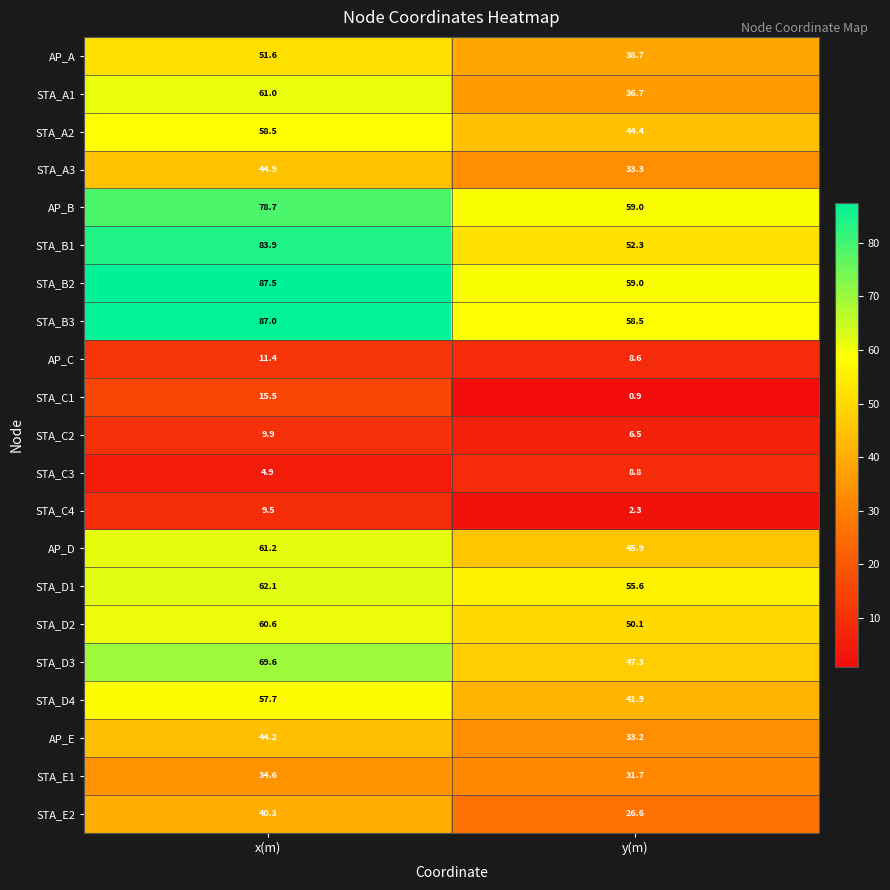

Rank the series by their maximum value, from highest to lowest.

STA_B2, STA_B3, STA_B1, AP_B, STA_D3, STA_D1, AP_D, STA_A1, STA_D2, STA_A2, STA_D4, AP_A, STA_A3, AP_E, STA_E2, STA_E1, STA_C1, AP_C, STA_C2, STA_C4, STA_C3